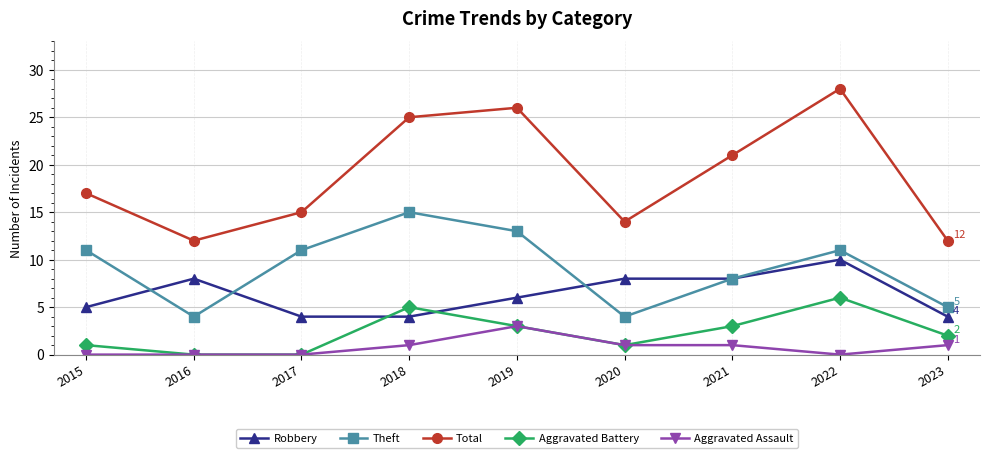

At which category is the sum across all series the highest?

2022